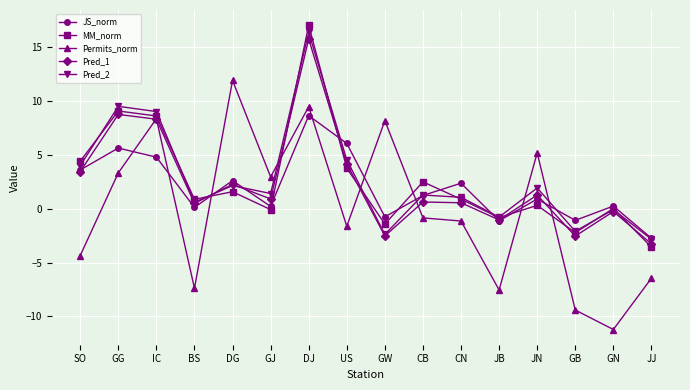

Where does the Permits_norm series first go above 0?

GG